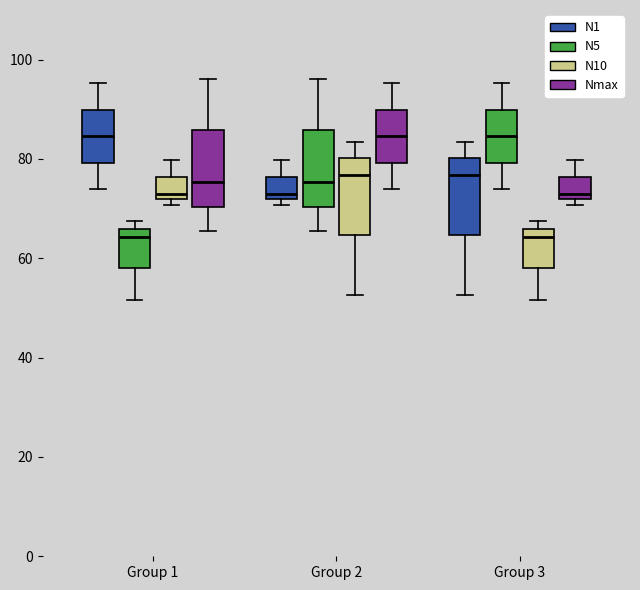

Reading left to right, transcribe this box plot: for each box, give where its median line is, the range the box spans, and where its two whiskers end, as read against the y-axis. The values are not printed on the chart, so give them approximately, as read against the axis.

Group 1 (N1): median 84, box 80 to 90, whiskers 74 to 96
Group 1 (N5): median 64, box 58 to 66, whiskers 52 to 68
Group 1 (N10): median 72 (just above the box's lower edge), box 72 to 76, whiskers 70 to 80
Group 1 (Nmax): median 76, box 70 to 86, whiskers 66 to 96
Group 2 (N1): median 72 (just above the box's lower edge), box 72 to 76, whiskers 70 to 80
Group 2 (N5): median 76, box 70 to 86, whiskers 66 to 96
Group 2 (N10): median 76, box 64 to 80, whiskers 52 to 84
Group 2 (Nmax): median 84, box 80 to 90, whiskers 74 to 96
Group 3 (N1): median 76, box 64 to 80, whiskers 52 to 84
Group 3 (N5): median 84, box 80 to 90, whiskers 74 to 96
Group 3 (N10): median 64, box 58 to 66, whiskers 52 to 68
Group 3 (Nmax): median 72 (just above the box's lower edge), box 72 to 76, whiskers 70 to 80